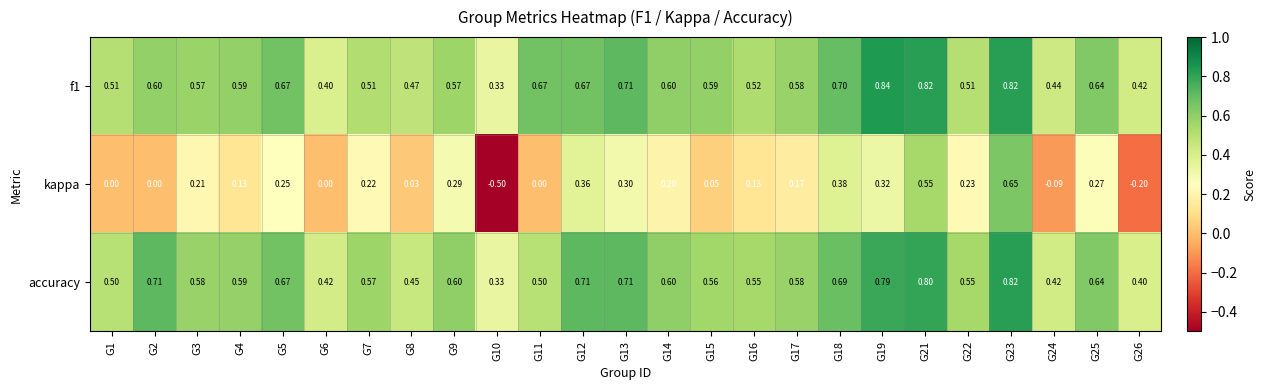

Which series changed the most between G10 and G26?

kappa